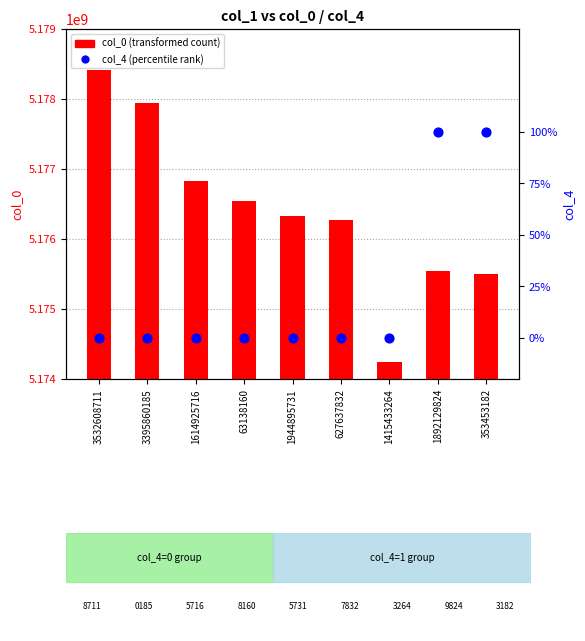

Which series has the largest Y range (max minus min)?

col_0 (transformed count)